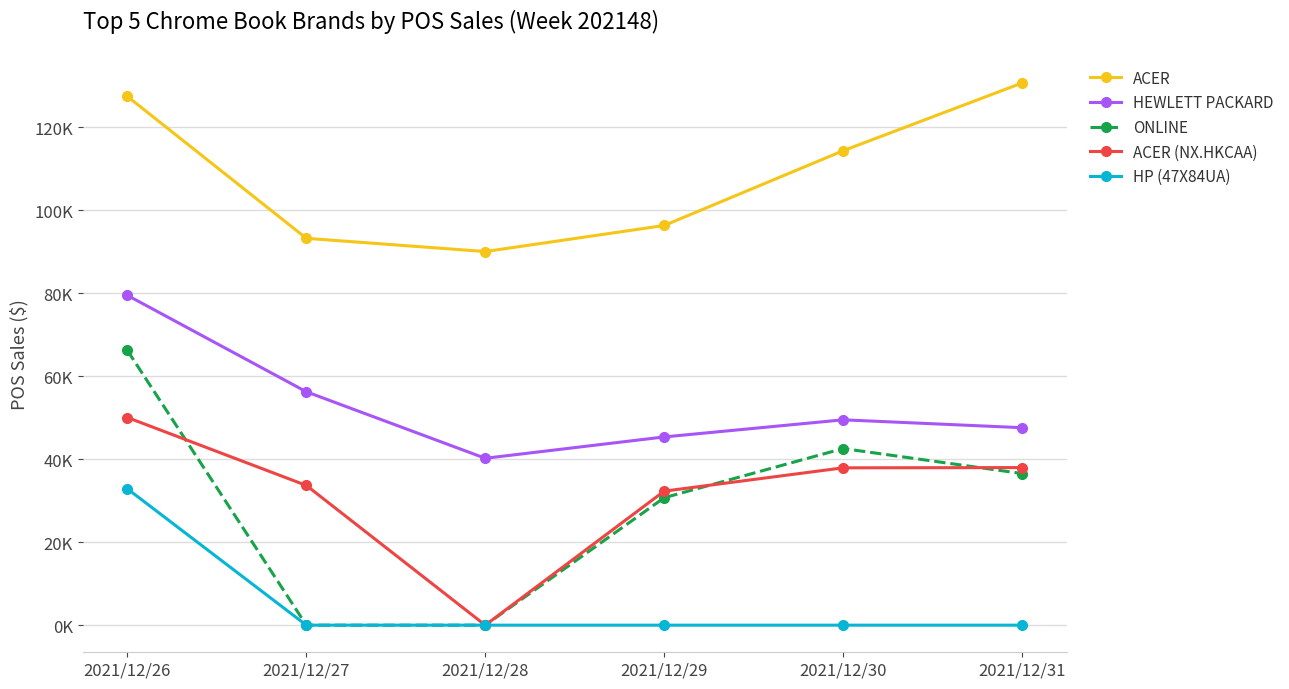

Which category has the lowest value in the HEWLETT PACKARD series?

2021/12/28